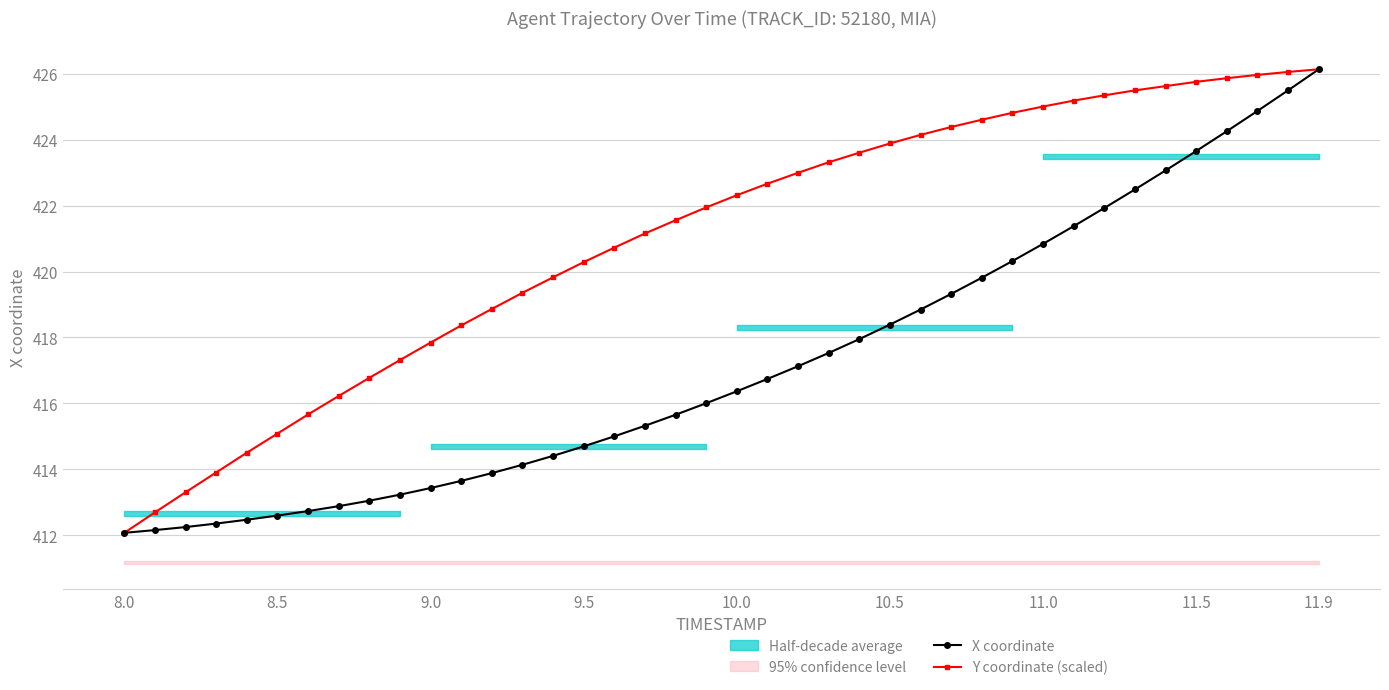

At which label does X coordinate reach its peak?

11.9